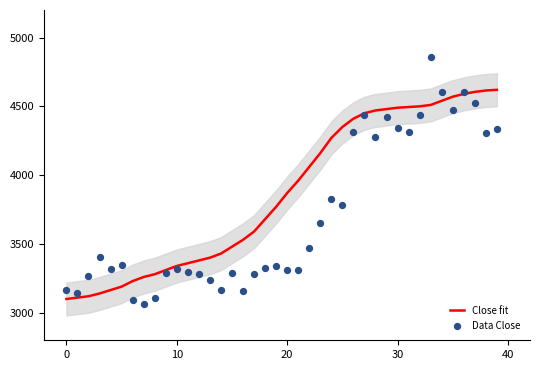

At how many categories does at least one series exceed 3953?

19